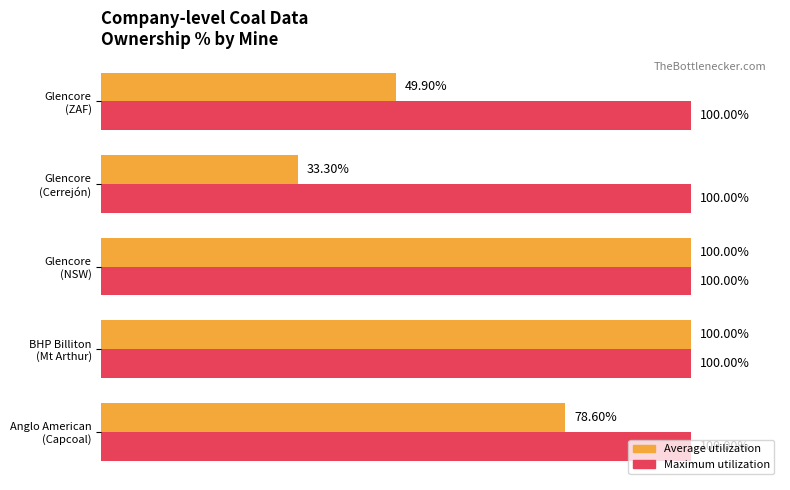

Which series has the widest spread of values?

Average utilization